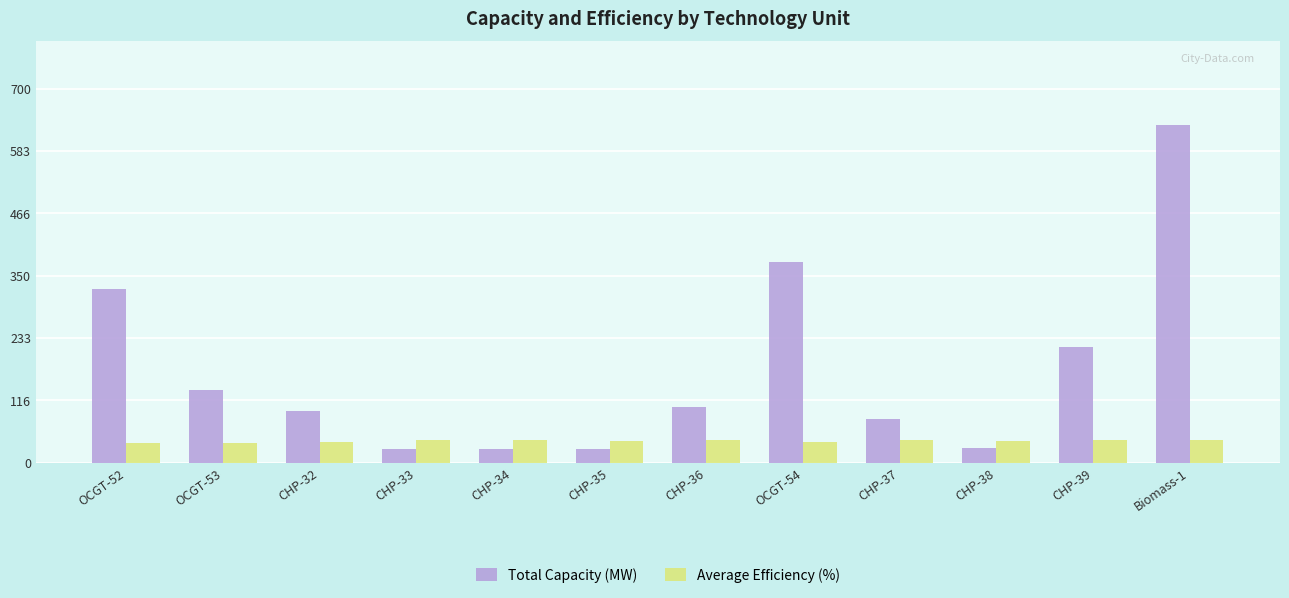

List the series in order of their peak value, lowest first.

Average Efficiency (%), Total Capacity (MW)